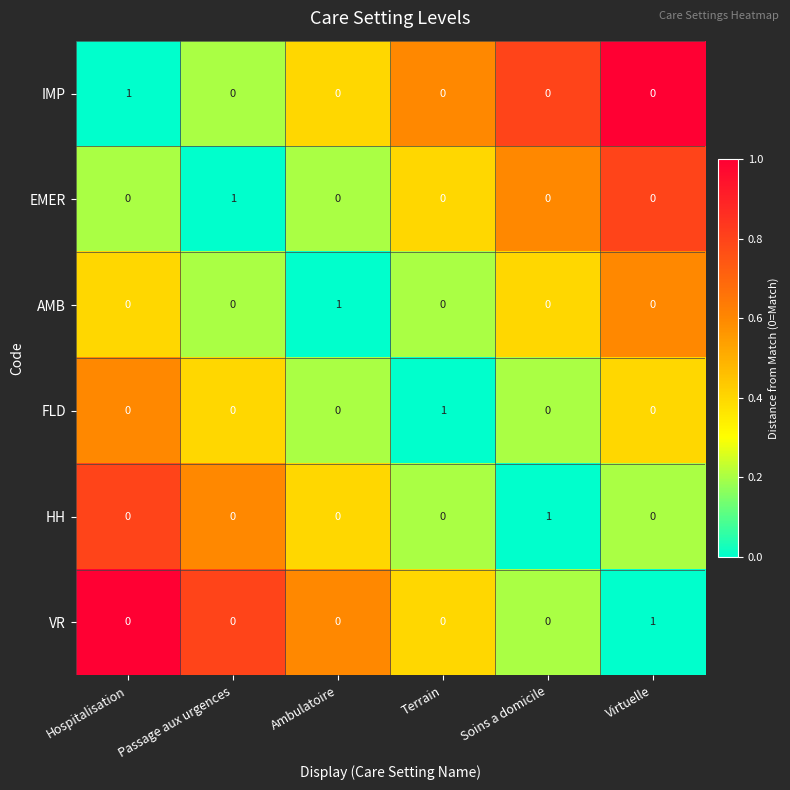

At how many categories does at least one series exceed 0?

6